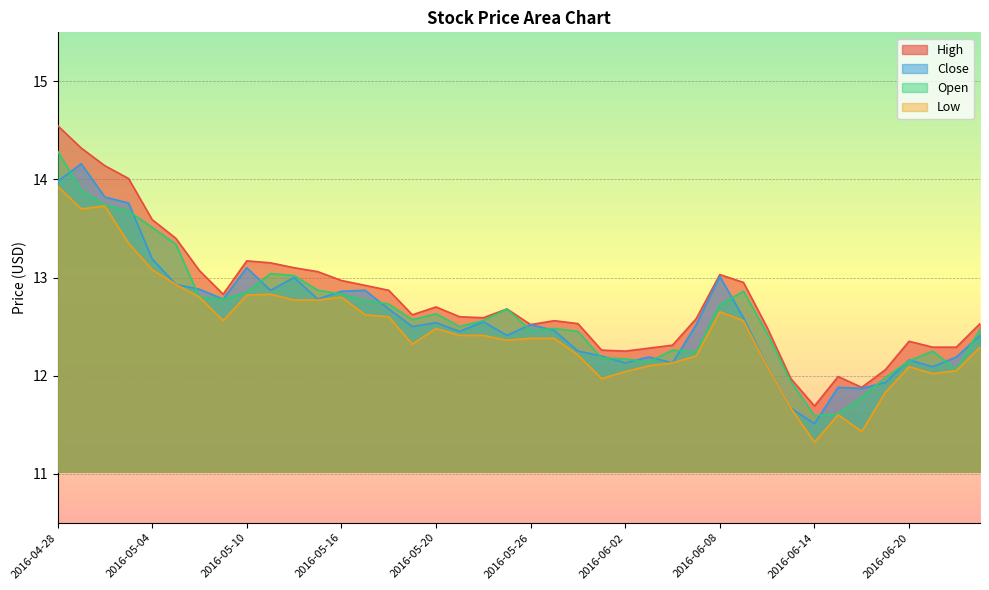

What is the value of the Low point at the 29th from the left?

12.7